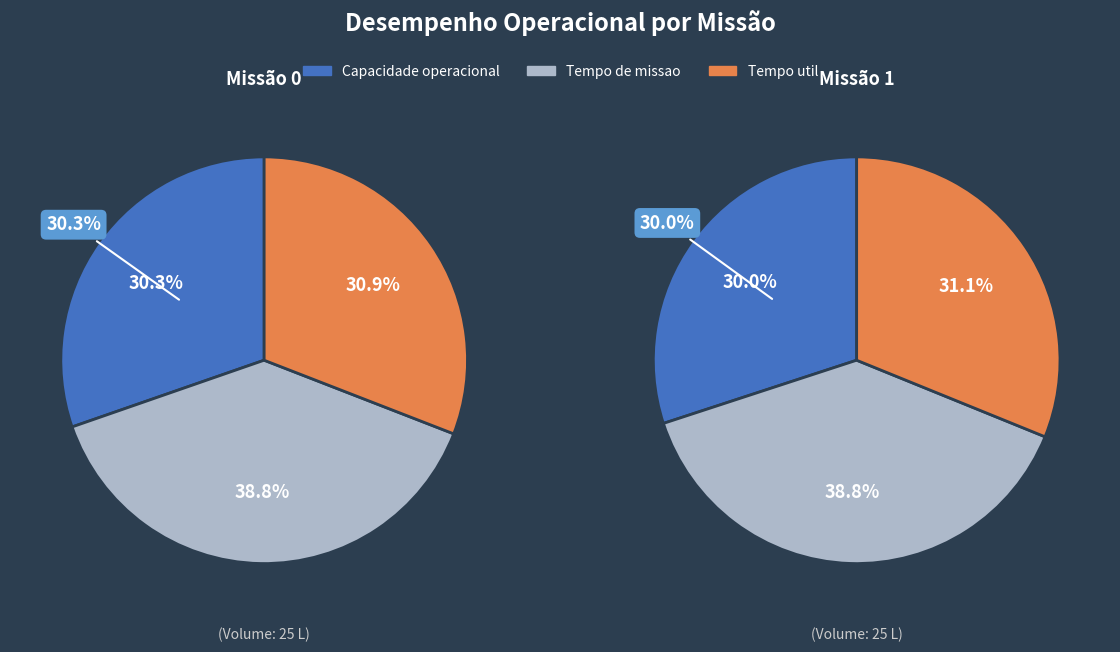

Do Row 0 and Row 1 together represent more than half of the pie?

Yes